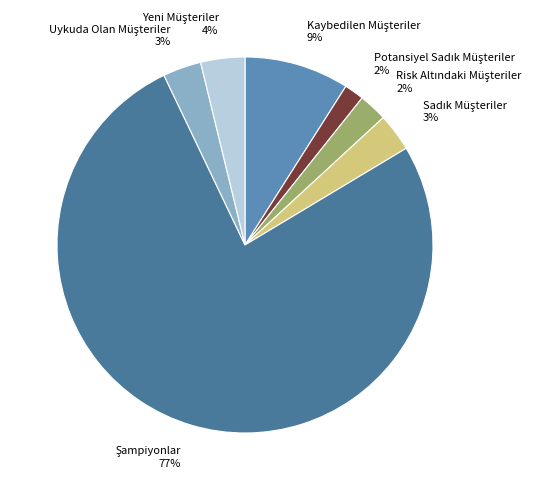

To the nearest percent, what is the difference between the largest and smallest slice percentages?

75%